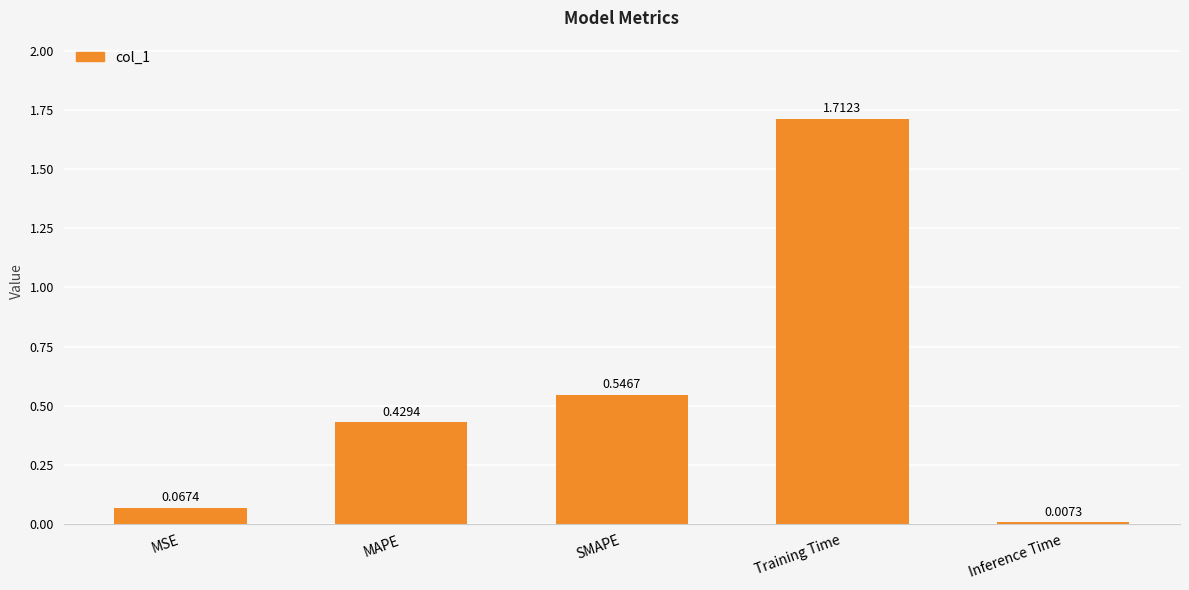

What is the average value?

0.6